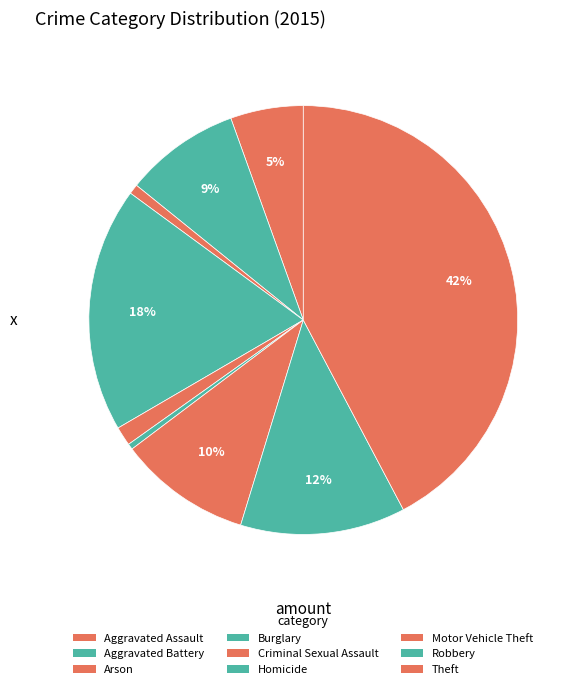

What percentage is the Aggravated Assault slice, to the nearest percent?

5%